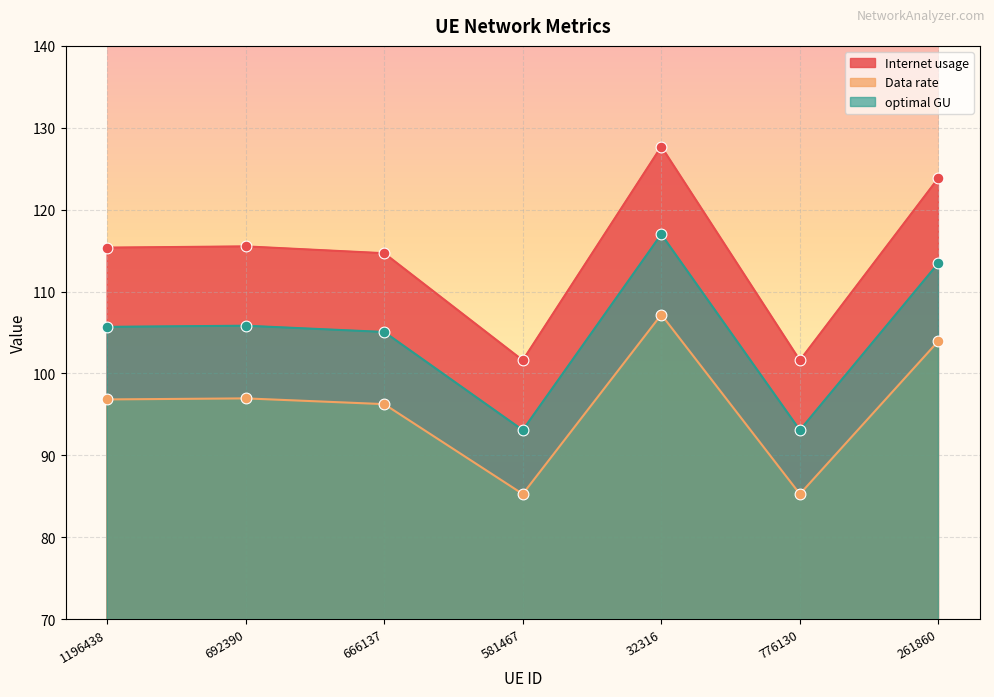

Which series contains the lowest Y value?

Internet usage